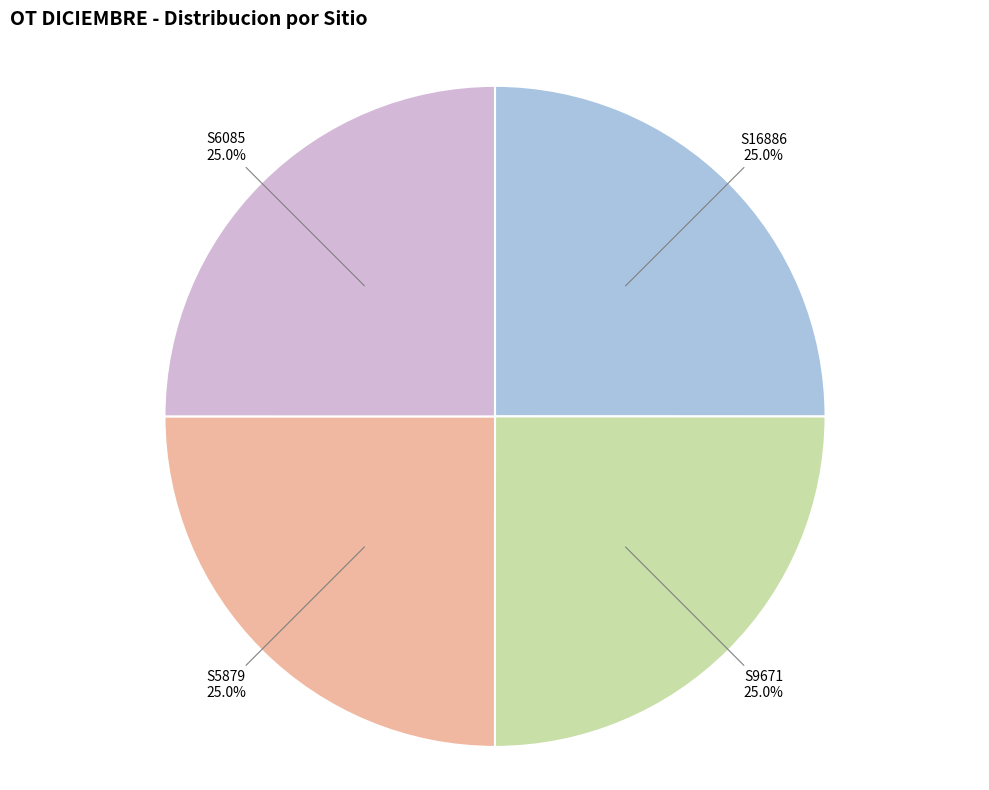

What is the total percentage of S9671 and S6085?

50.0%